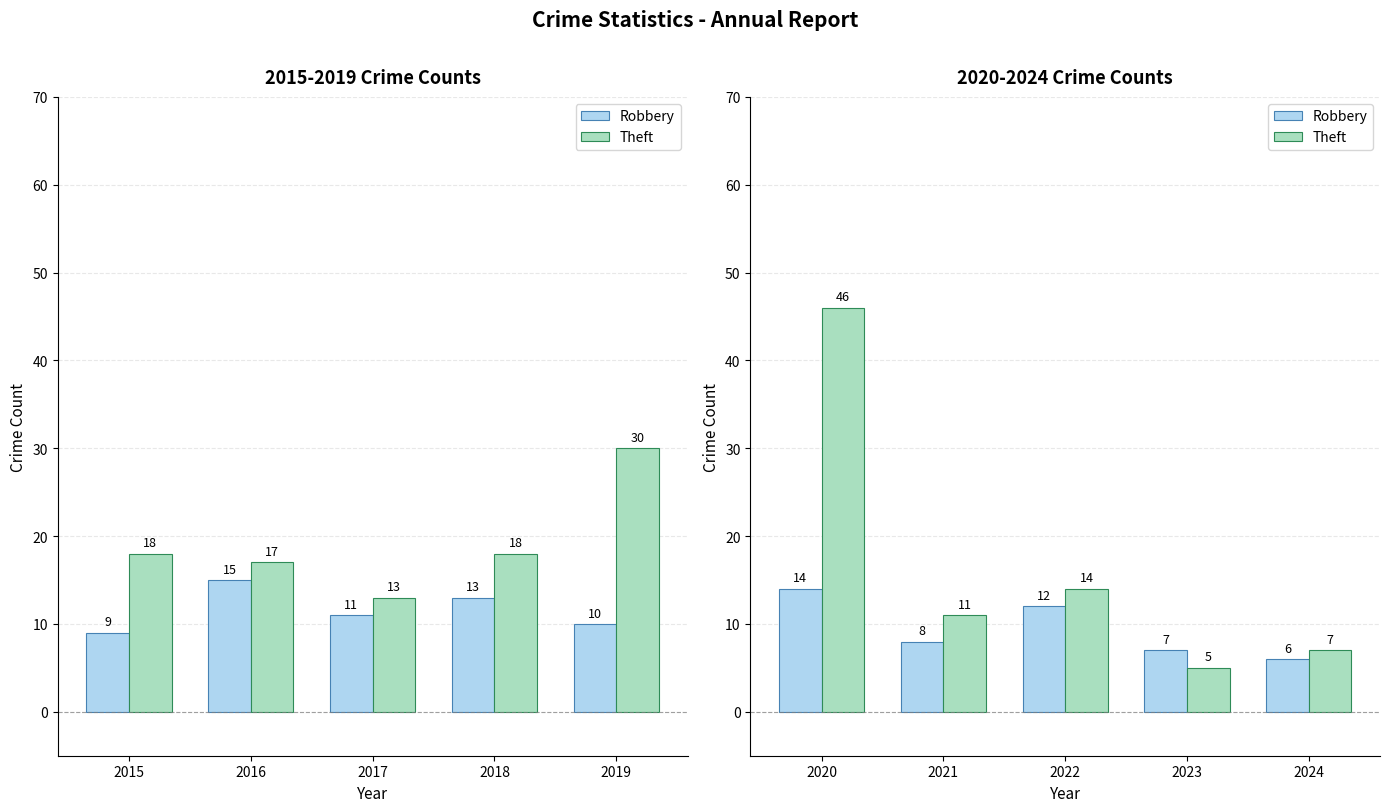

How many data points in Theft are less than 11?

2